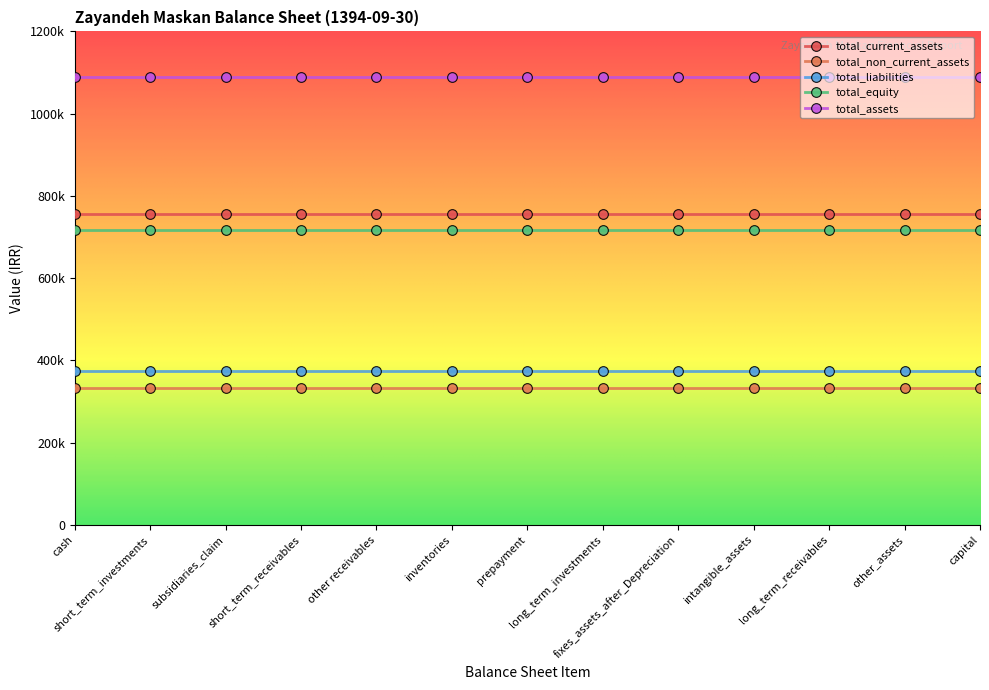

At which category is the sum across all series the highest?

cash